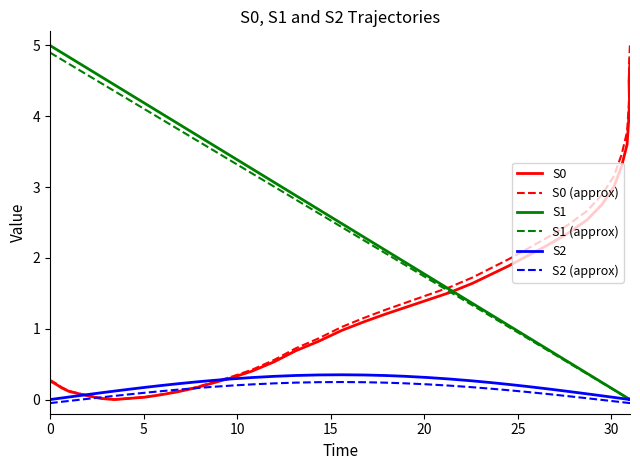

What is the greatest value displayed?

5.0